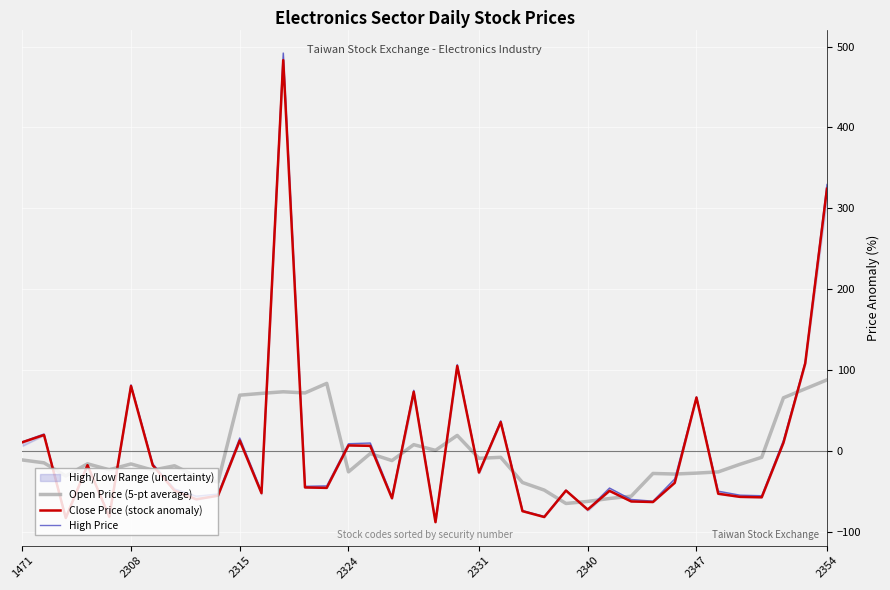

Is it true that Close Price (stock anomaly) equals 27.3 at 2308?

False